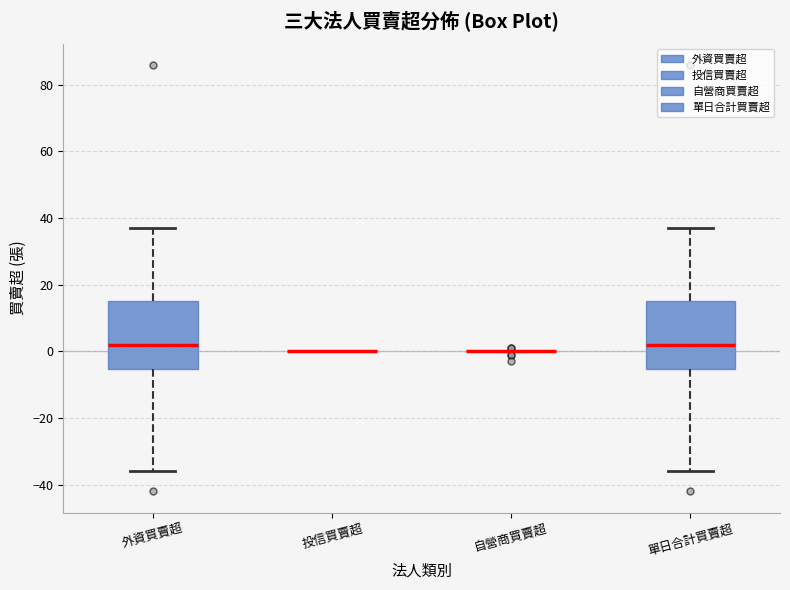

Reading left to right, read every box against the y-axis: the position of its median line, the range the box covers, and the ends of its whiskers. The values are not printed on the chart, so give them approximately, as read against the axis.

外資買賣超: median 2, box -6 to 16, whiskers -36 to 38
投信買賣超: box collapsed to a line at 0, whiskers 0 to 0
自營商買賣超: box collapsed to a line at 0, whiskers 0 to 0
單日合計買賣超: median 2, box -6 to 16, whiskers -36 to 38